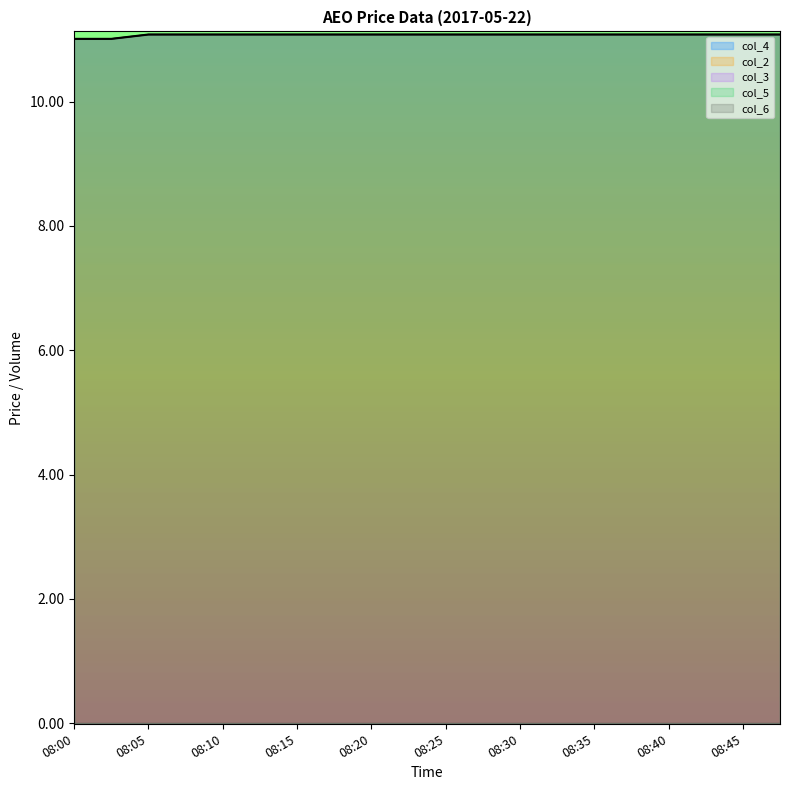

Which series has the largest range (max minus min)?

col_2